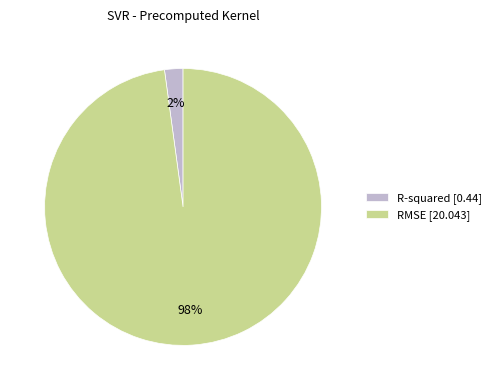

Count the number of slices in the pie.

2